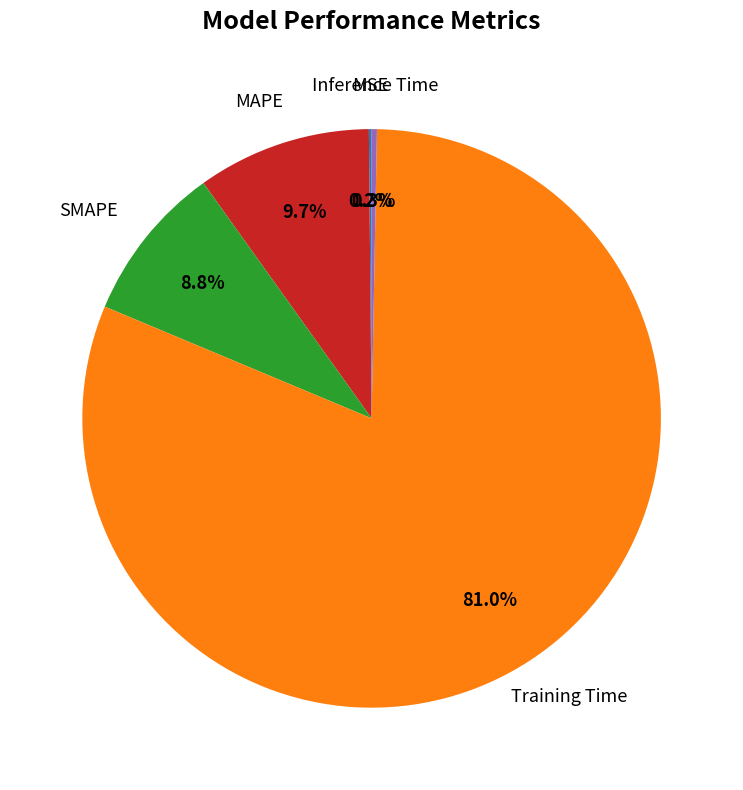

Is there any slice that represents more than half of the pie?

Yes